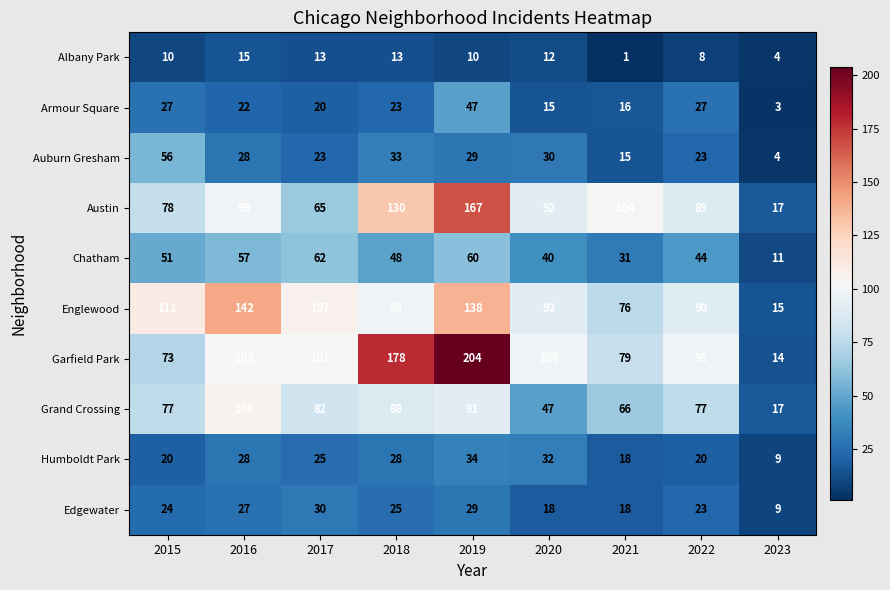

What is the sum of all Edgewater values?

203